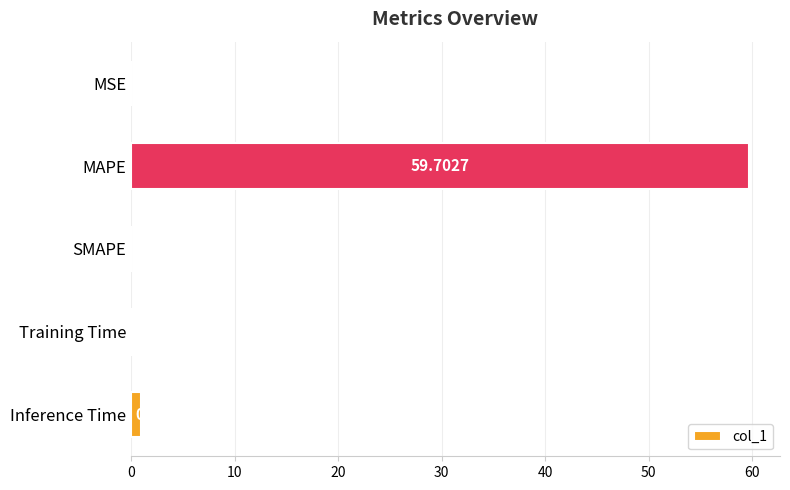

How many data points are above 0?

4